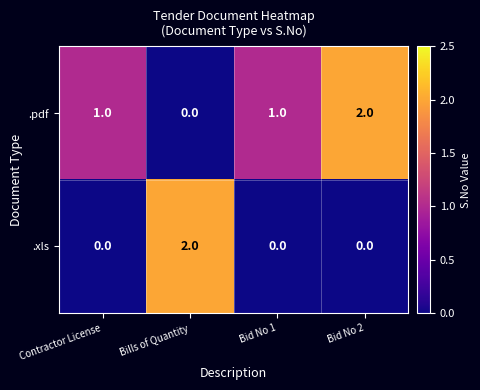

Rank the series by their average value, from lowest to highest.

.xls, .pdf